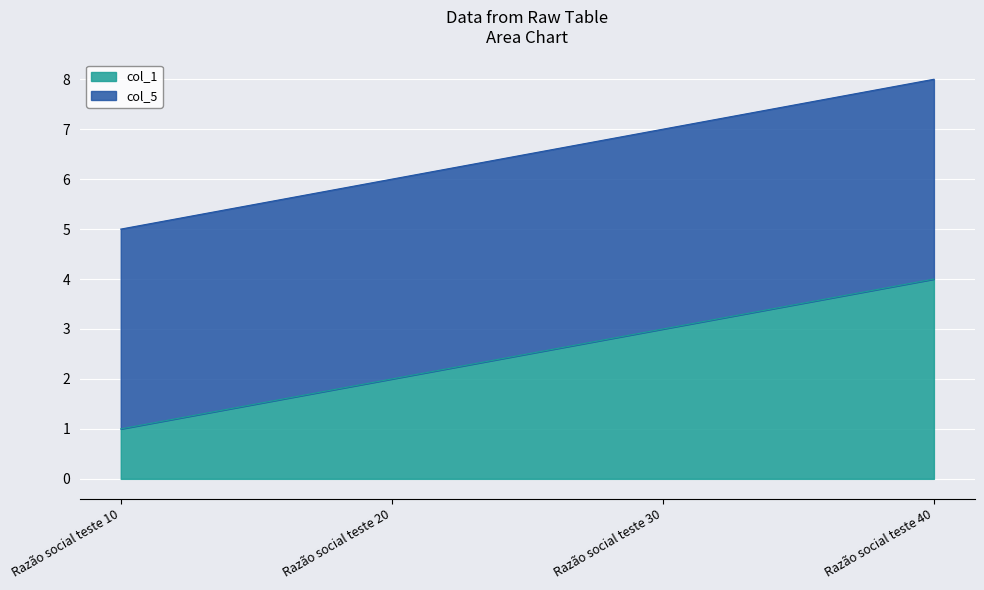

What is the difference between the maximum and second lowest values?

2